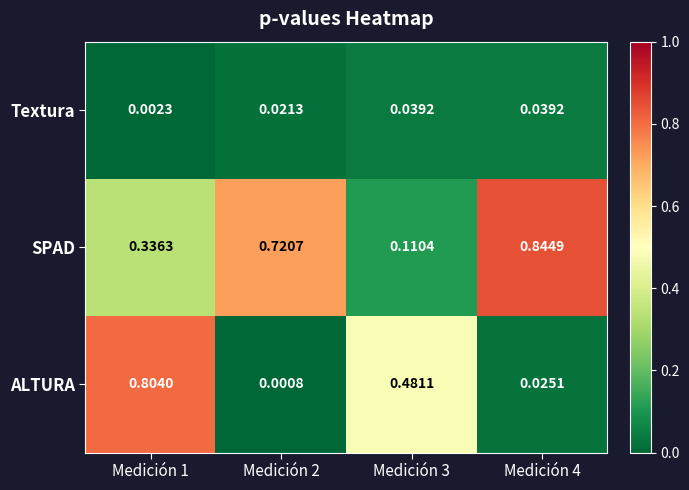

Rank the series by their average value, from lowest to highest.

Textura, ALTURA, SPAD